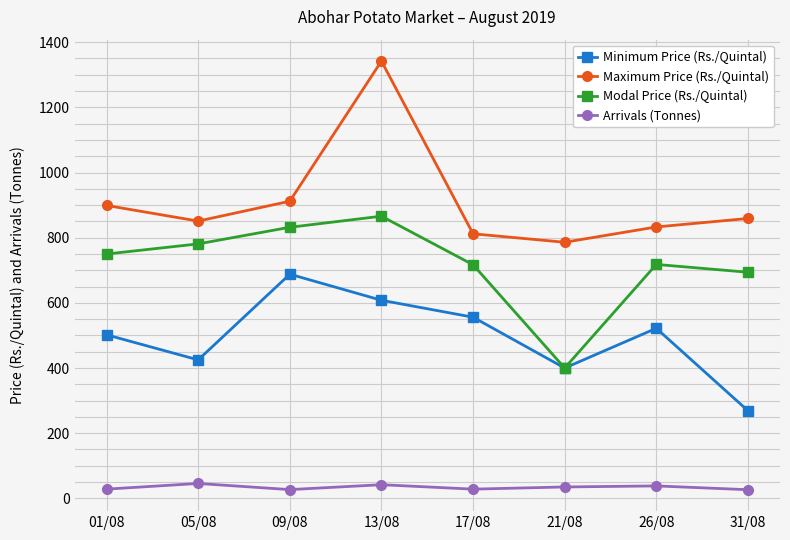

At which label does Minimum Price (Rs./Quintal) reach its minimum?

31/08